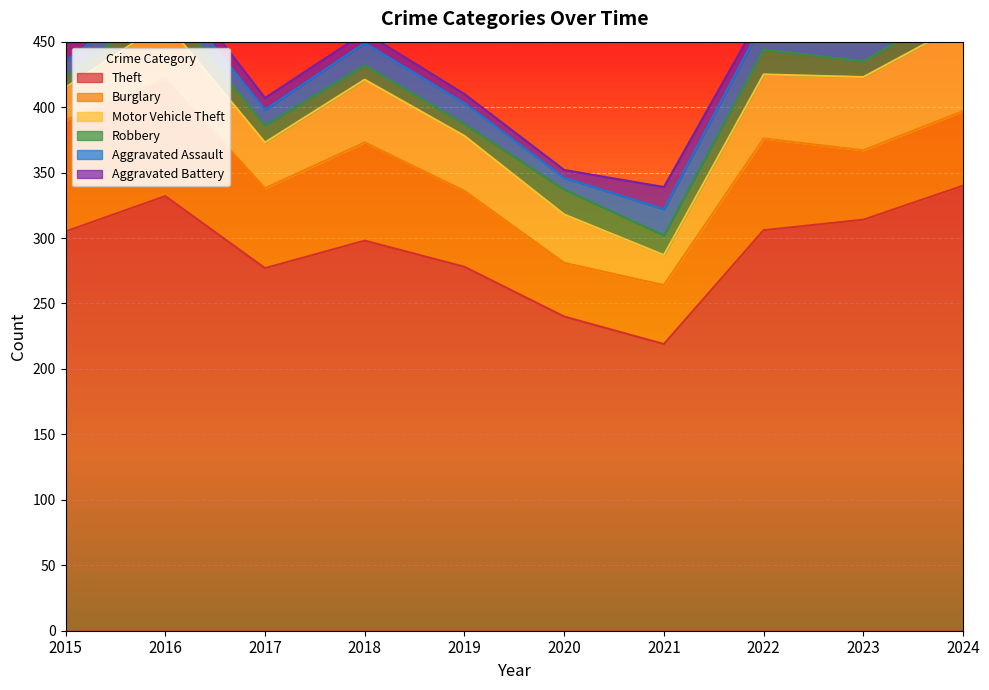

True or false: Aggravated Battery has a value of 13 at 2015.

True